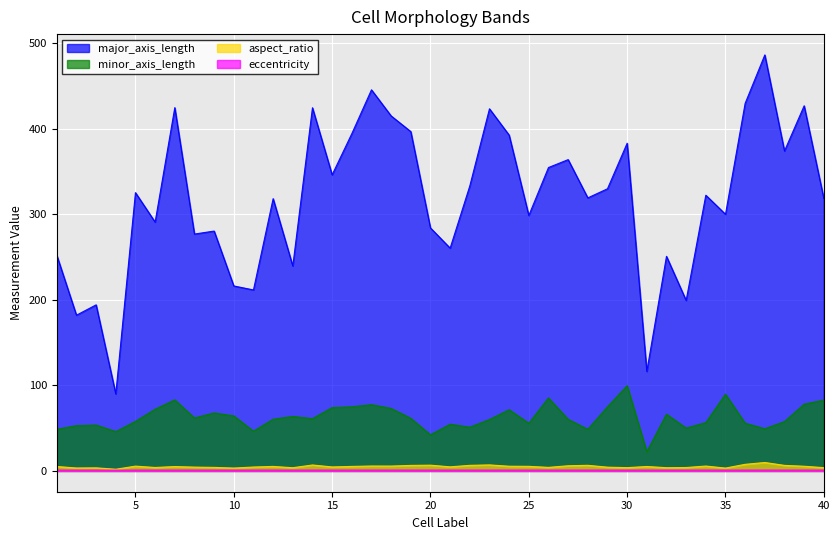

At 3, list the series in order from largest to smallest.

major_axis_length, minor_axis_length, aspect_ratio, eccentricity